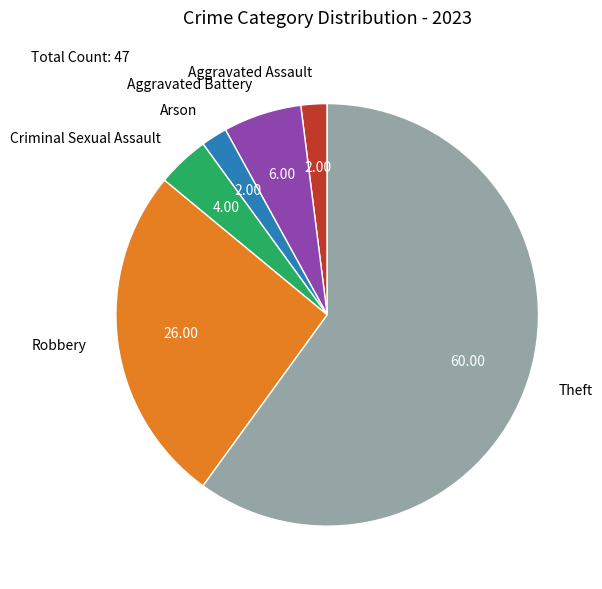

What is the ratio of the value at Robbery to the value at Aggravated Assault?

13.0